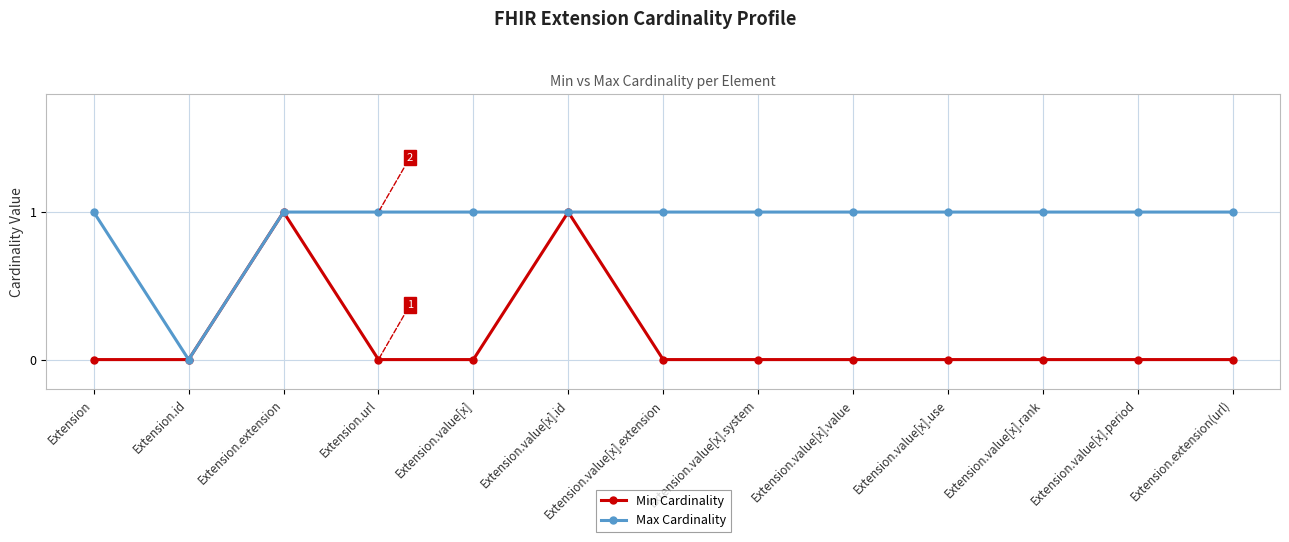

True or false: Min Cardinality has a value of 1 at Extension.value[x].extension.

False